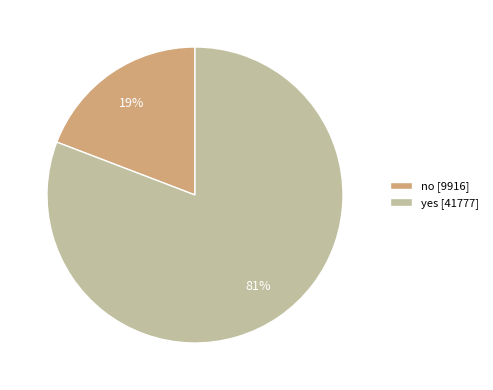

To the nearest percent, what percentage of the pie is yes?

81%